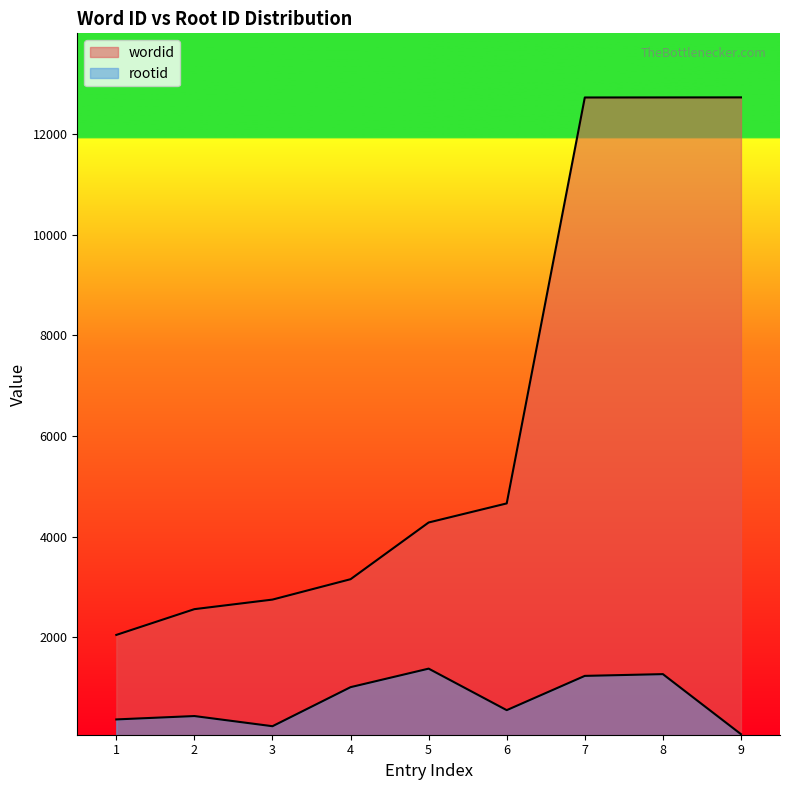

True or false: wordid and rootid cross at least once.

False